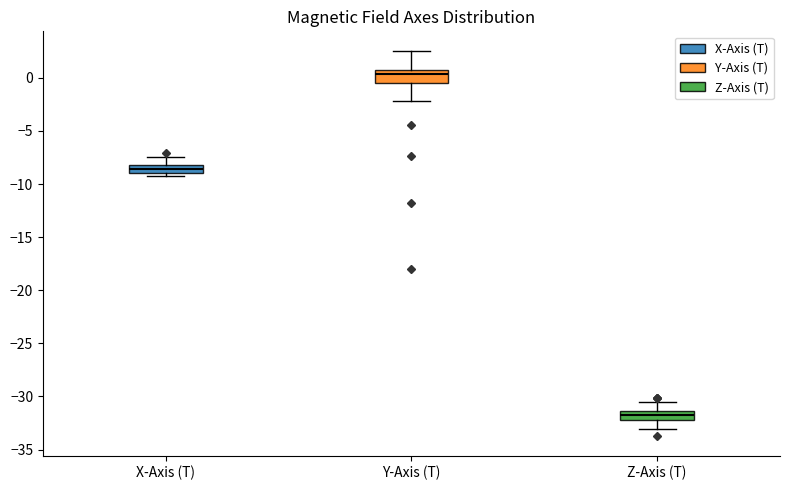

Reading left to right, transcribe this box plot: for each box, give where its median line is, the range the box spans, and where its two whiskers end, as read against the y-axis. The values are not printed on the chart, so give them approximately, as read against the axis.

X-Axis (T): median -8.5, box -9.0 to -8.0, whiskers -9.5 to -7.5
Y-Axis (T): median 0.5, box -0.5 to 1.0, whiskers -2.0 to 2.5
Z-Axis (T): median -32.0 (inside the box), box -32.0 to -31.5, whiskers -33.0 to -30.5